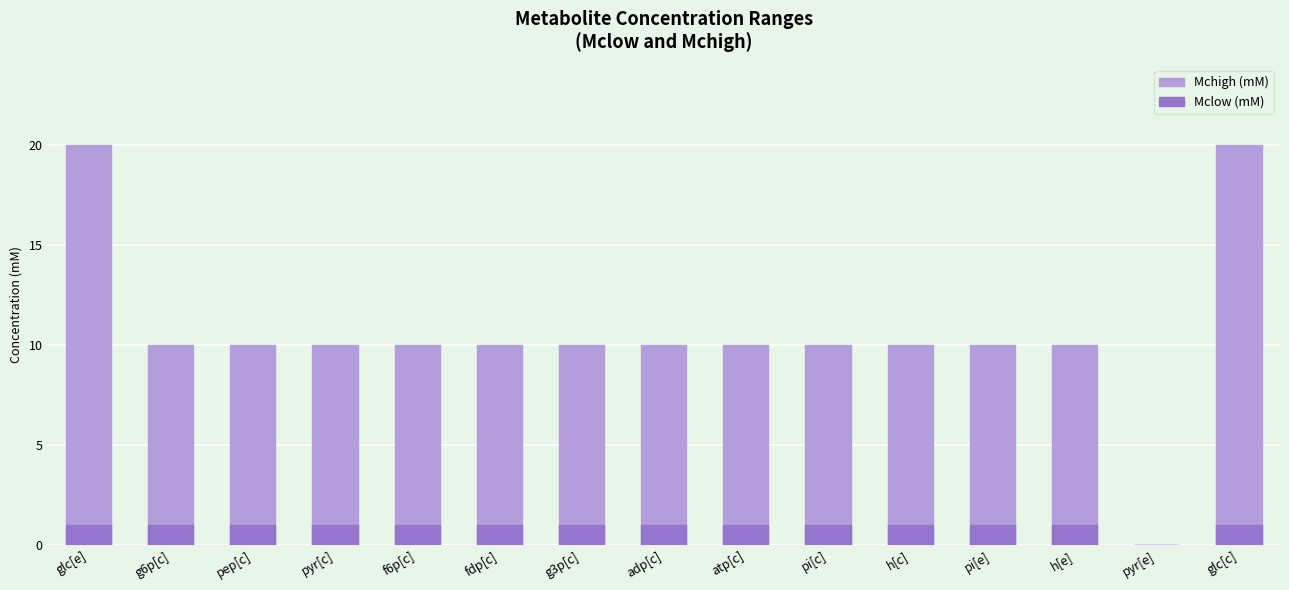

The value of Mchigh (mM) at pyr[e] is 8. True or false?

False